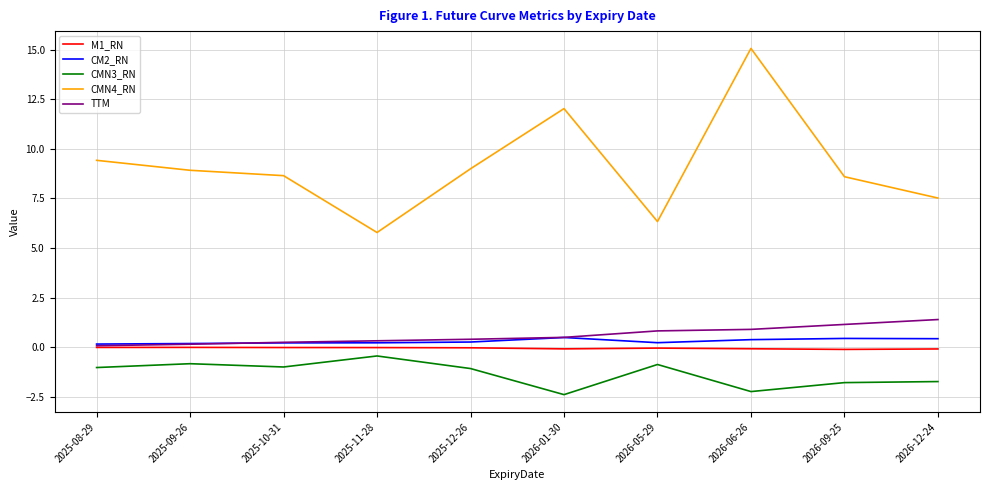

Which label corresponds to the smallest value in the chart?

2026-01-30